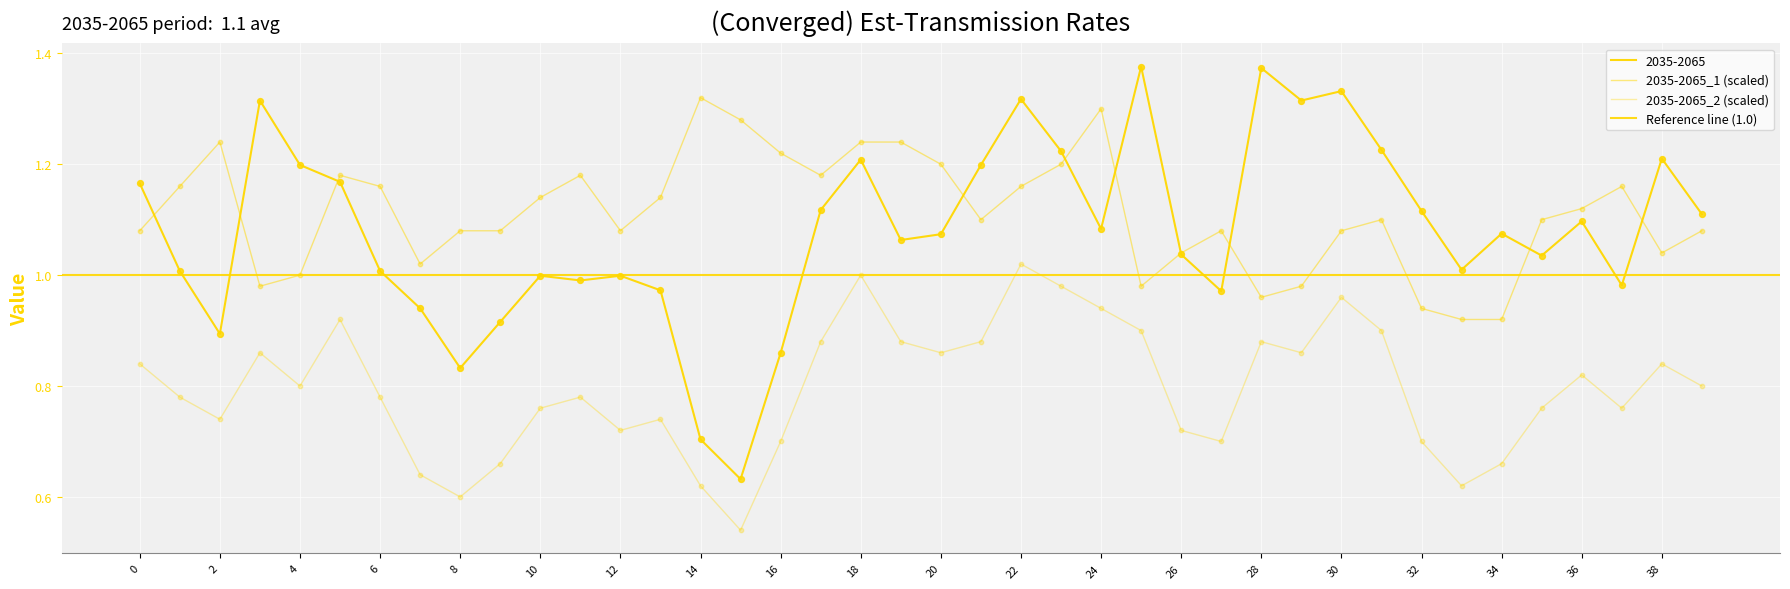

At which category is the sum across all series the highest?

22